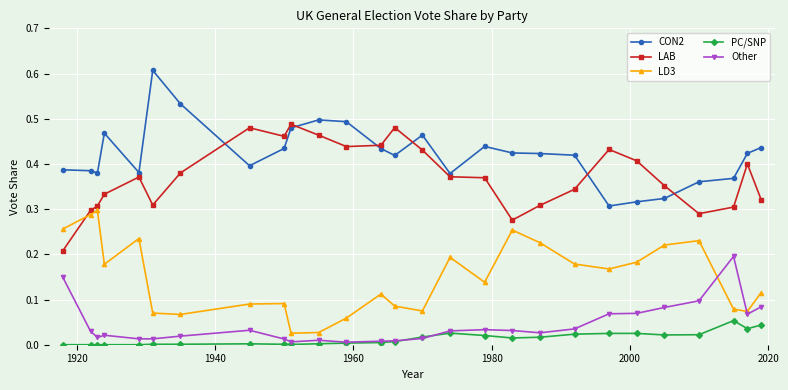

Rank the series by their maximum value, from highest to lowest.

CON2, LAB, LD3, Other, PC/SNP